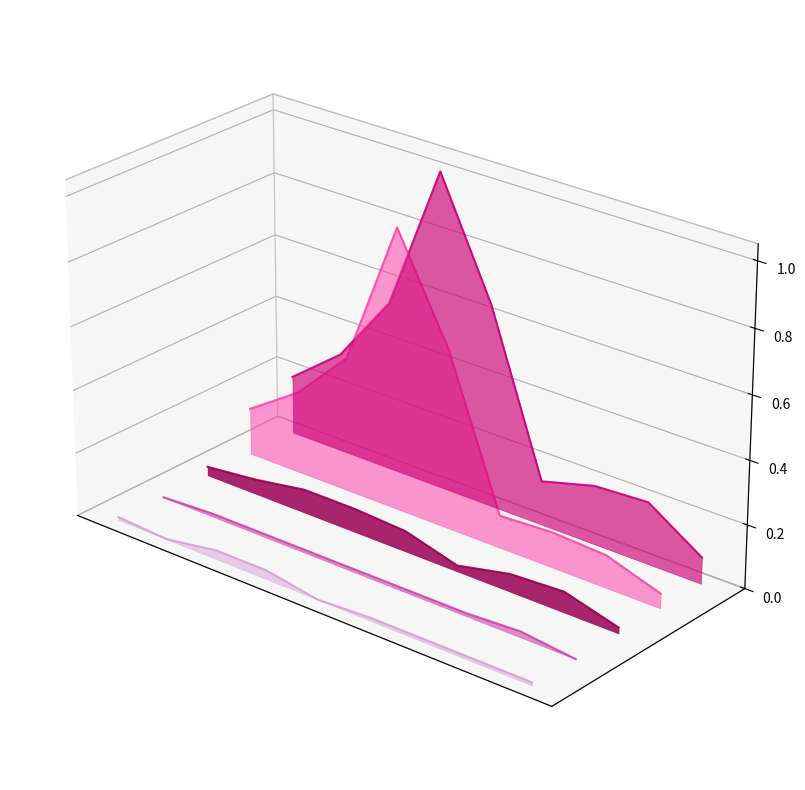

True or false: Aggravated Battery and Aggravated Assault intersect in this chart.

False